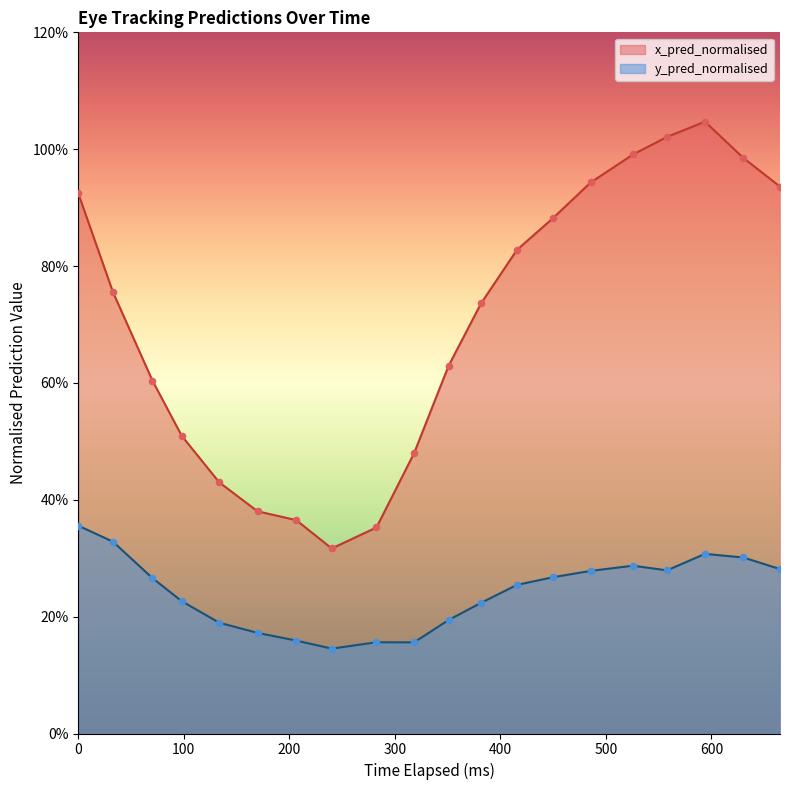

Which series contains the highest Y value?

x_pred_normalised